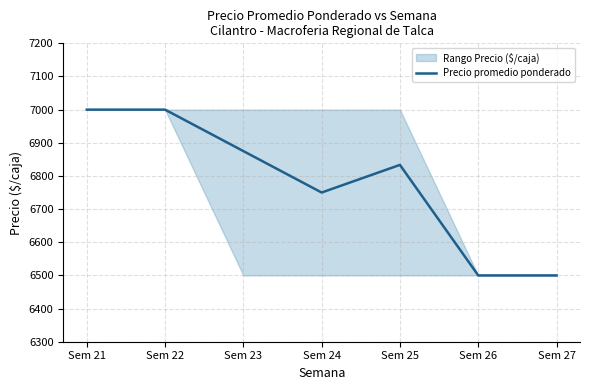

Reading left to right, list all the values displayed in this chart.

7000.0	7000.0	6875.0	6750.0	6833.3	6500.0	6500.0